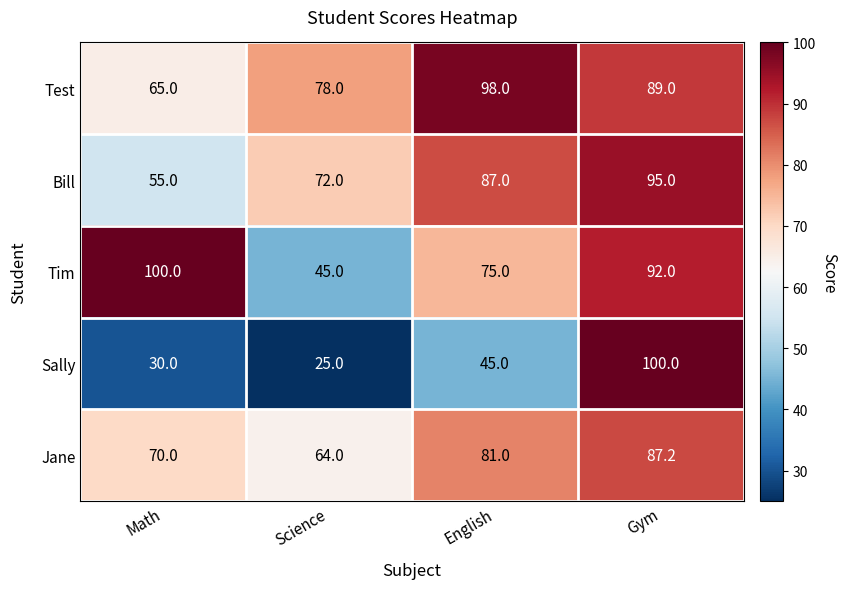

Reading left to right, list all the values displayed in this chart.

Test: 65.0	78.0	98.0	89.0
Bill: 55.0	72.0	87.0	95.0
Tim: 100.0	45.0	75.0	92.0
Sally: 30.0	25.0	45.0	100.0
Jane: 70.0	64.0	81.0	87.2